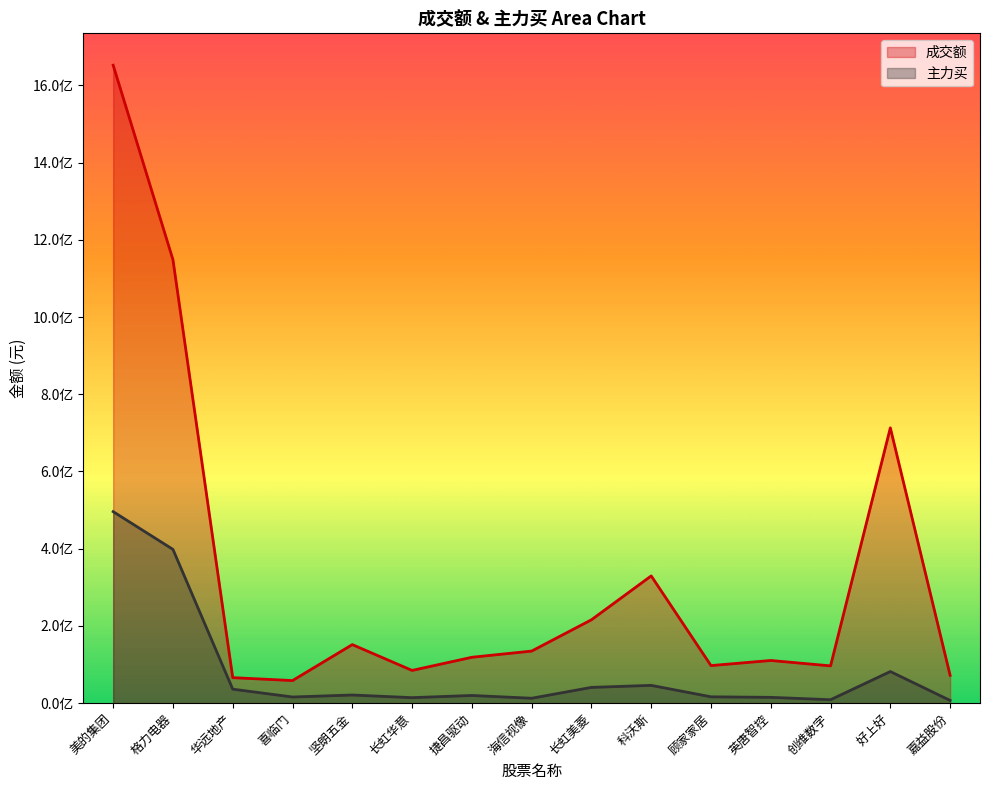

Which label corresponds to the smallest value in the chart?

嘉益股份